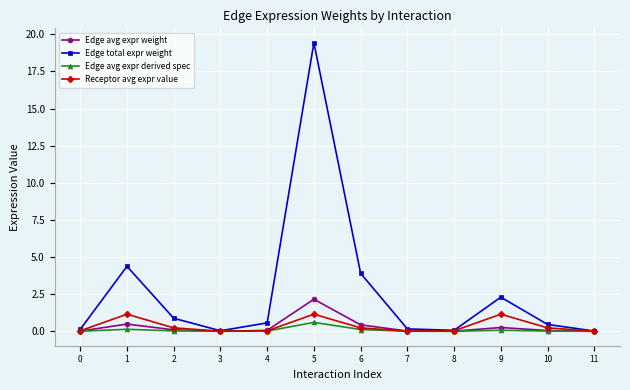

Is the value of Receptor avg expr value at 4 greater than the value of Edge avg expr weight at 1?

No